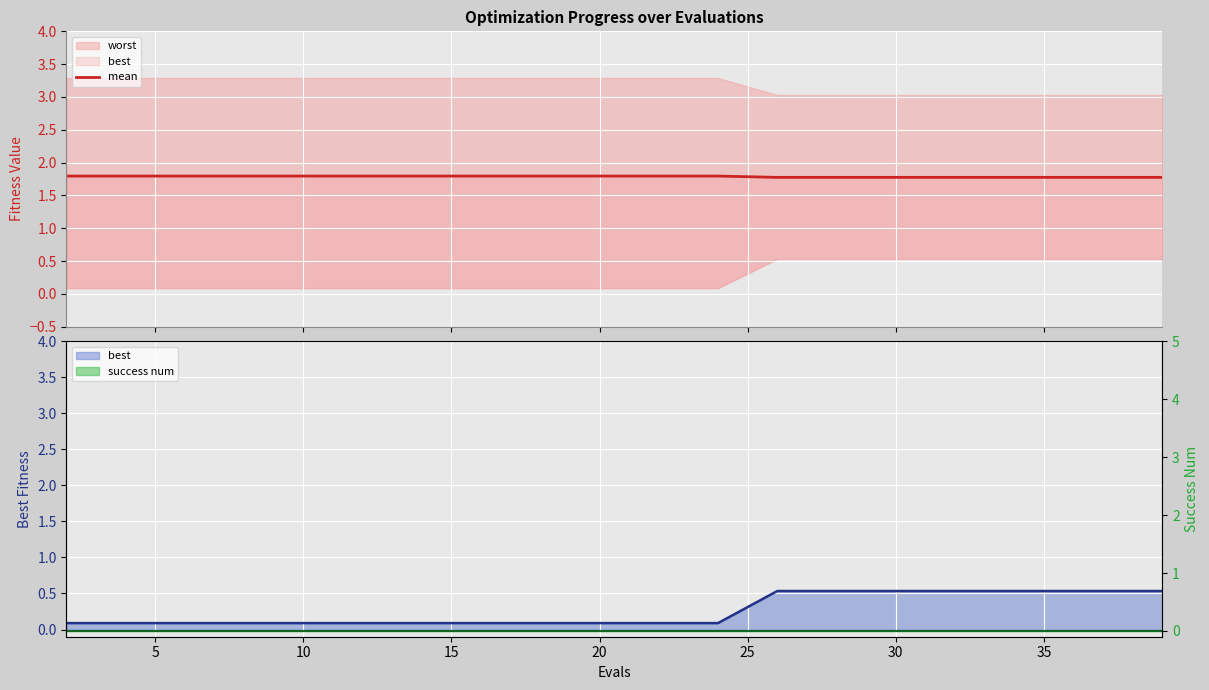

Reading left to right, extract all data points from this chart.

1.8	1.8	1.8	1.8	1.8	1.8	1.8	1.8	1.8	1.8	1.8	1.8	1.8	1.8	1.8	1.8	1.8	1.8	1.8	1.8